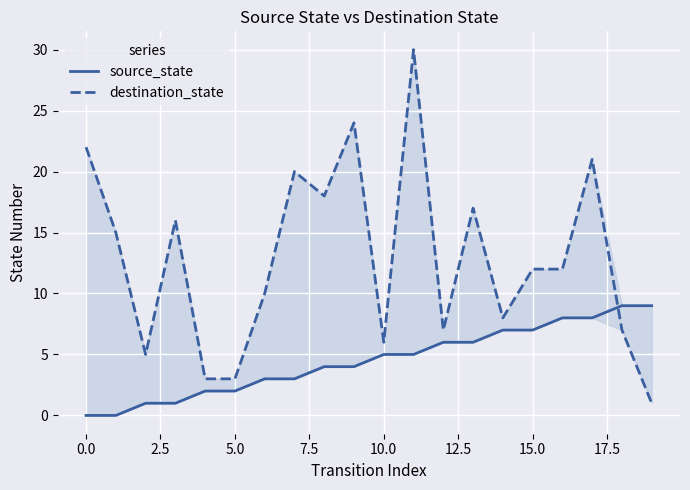

True or false: destination_state has more than 1 interior local peaks.

True